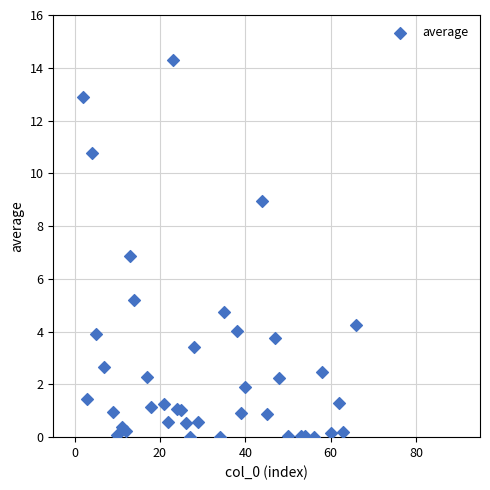

What is the range of X values (max minus min)?

64.0